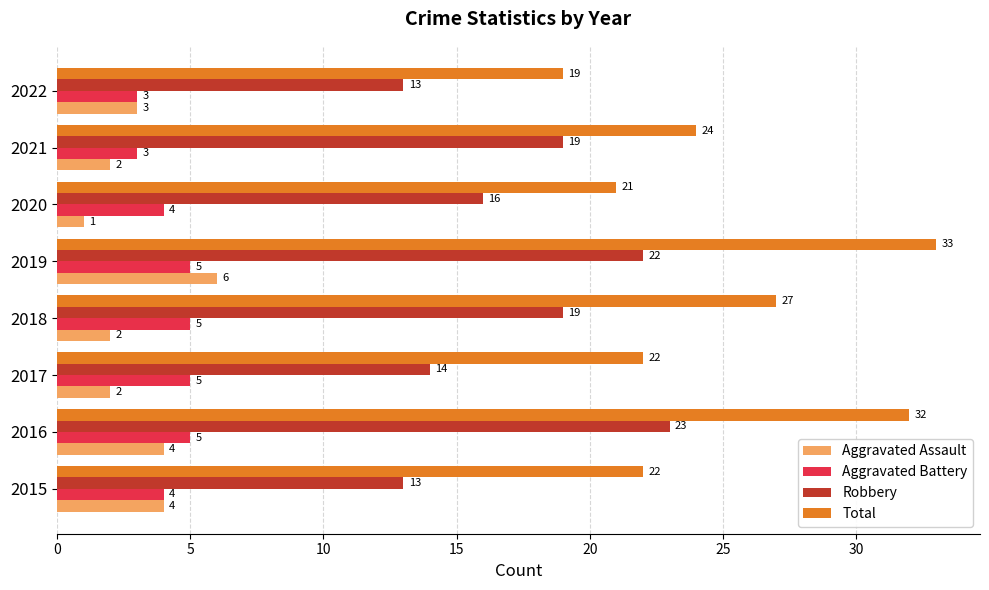

List the series in order of their peak value, highest first.

Total, Robbery, Aggravated Assault, Aggravated Battery